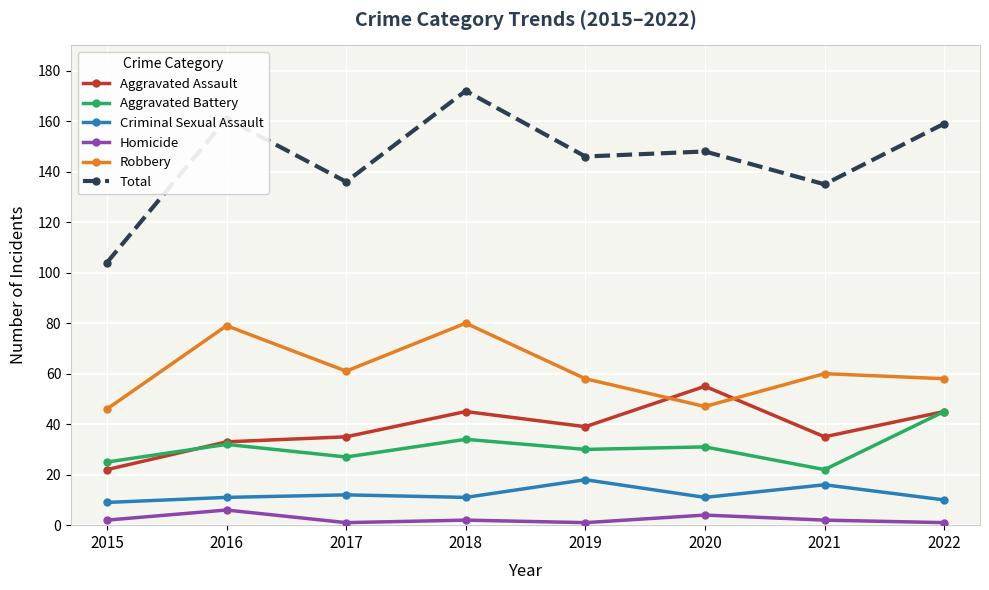

Reading right to left, what are all the values shown in this chart?

Aggravated Assault: 45	35	55	39	45	35	33	22
Aggravated Battery: 45	22	31	30	34	27	32	25
Criminal Sexual Assault: 10	16	11	18	11	12	11	9
Homicide: 1	2	4	1	2	1	6	2
Robbery: 58	60	47	58	80	61	79	46
Total: 159	135	148	146	172	136	161	104